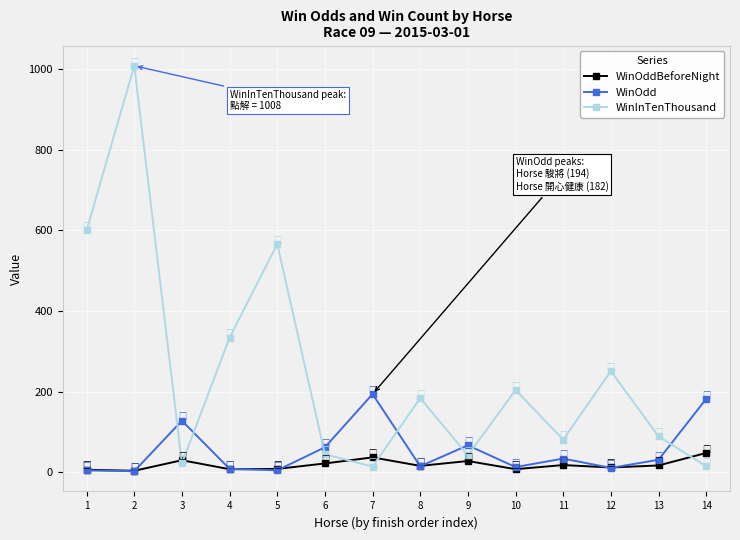

Which series has the widest spread of values?

WinInTenThousand